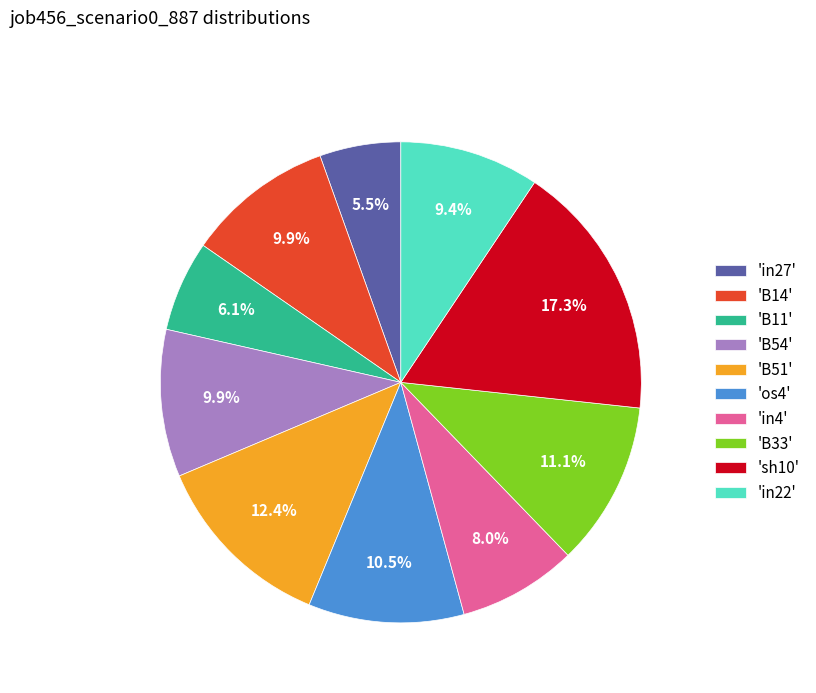

Count the number of slices in the pie.

10